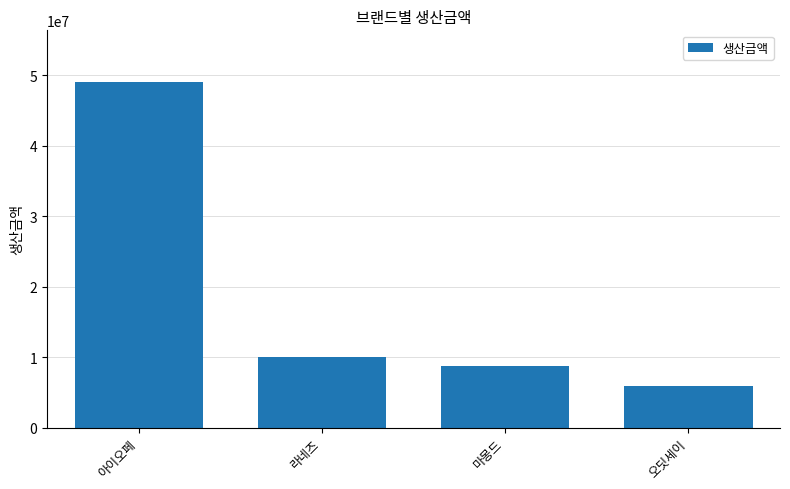

Approximately how many times larger is the value at 오딧세이 compared to 마몽드?

0.7